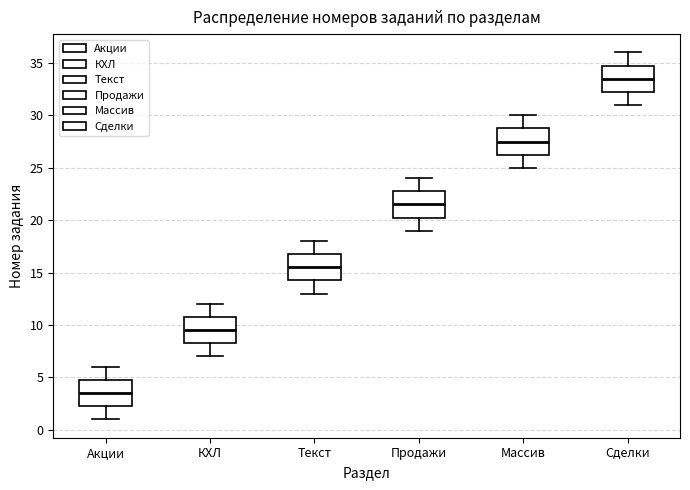

Reading left to right, read every box against the y-axis: the position of its median line, the range the box covers, and the ends of its whiskers. The values are not printed on the chart, so give them approximately, as read against the axis.

Акции: median 3.5, box 2.5 to 5.0, whiskers 1.0 to 6.0
КХЛ: median 9.5, box 8.5 to 11.0, whiskers 7.0 to 12.0
Текст: median 15.5, box 14.5 to 17.0, whiskers 13.0 to 18.0
Продажи: median 21.5, box 20.5 to 23.0, whiskers 19.0 to 24.0
Массив: median 27.5, box 26.5 to 29.0, whiskers 25.0 to 30.0
Сделки: median 33.5, box 32.5 to 35.0, whiskers 31.0 to 36.0